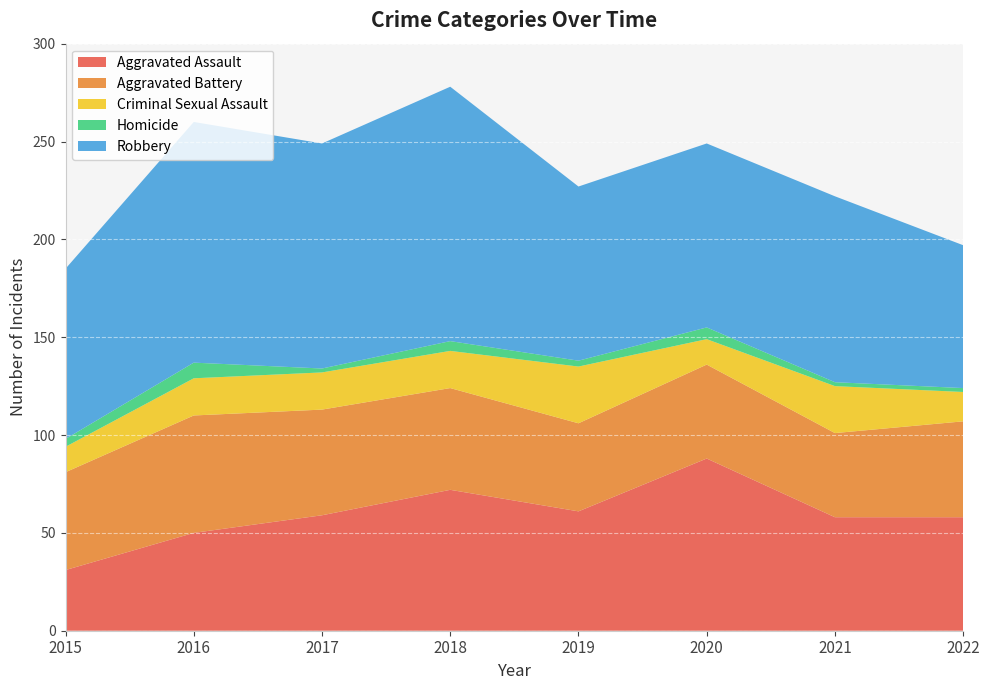

Reading left to right, list all the values displayed in this chart.

Aggravated Assault: 2015=31	2016=50	2017=59	2018=72	2019=61	2020=88	2021=58	2022=58
Aggravated Battery: 2015=50	2016=60	2017=54	2018=52	2019=45	2020=48	2021=43	2022=49
Criminal Sexual Assault: 2015=13	2016=19	2017=19	2018=19	2019=29	2020=13	2021=24	2022=15
Homicide: 2015=4	2016=8	2017=2	2018=5	2019=3	2020=6	2021=2	2022=2
Robbery: 2015=87	2016=123	2017=115	2018=130	2019=89	2020=94	2021=95	2022=73